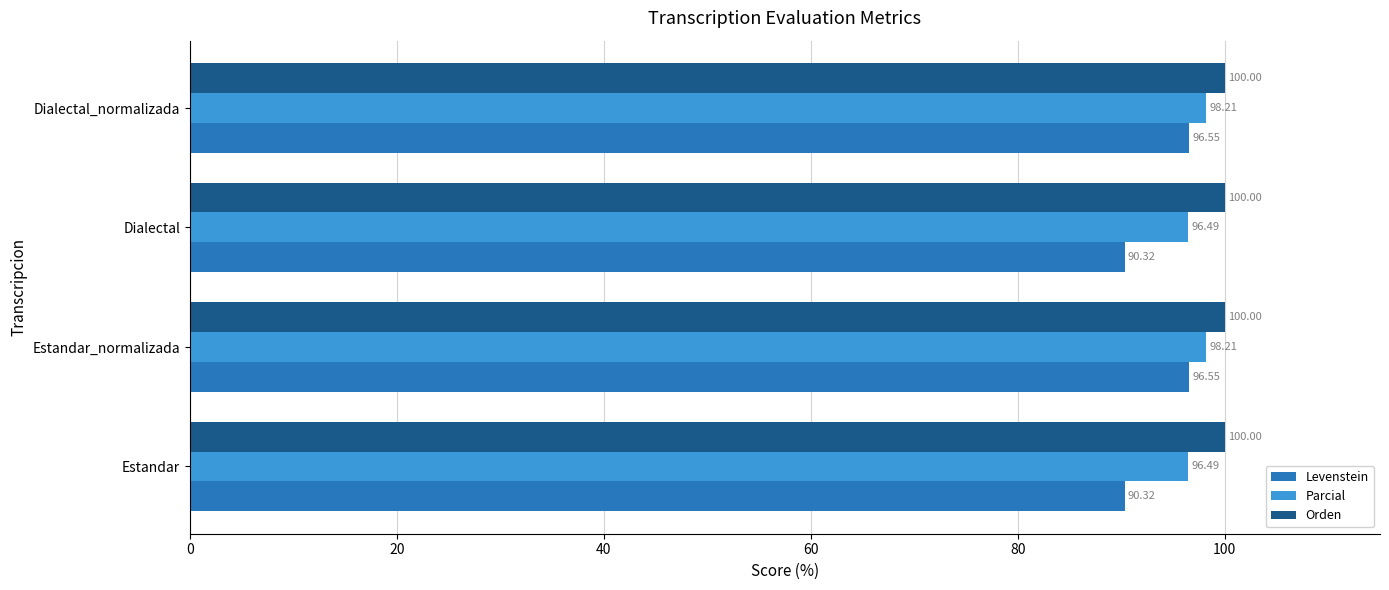

List the series in order of their peak value, lowest first.

Levenstein, Parcial, Orden